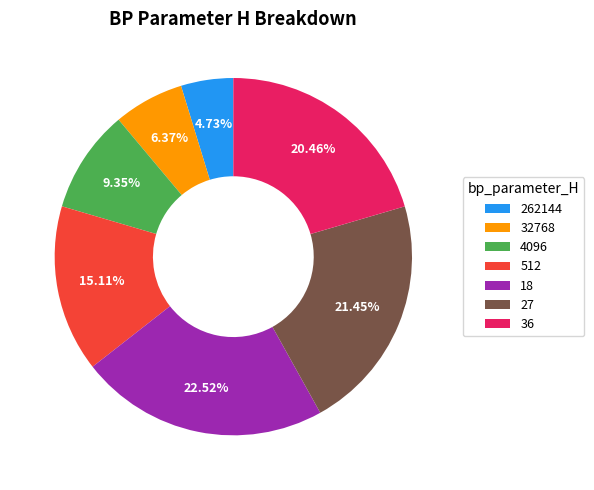

What is the ratio of the value at 36 to the value at 4096?

2.2